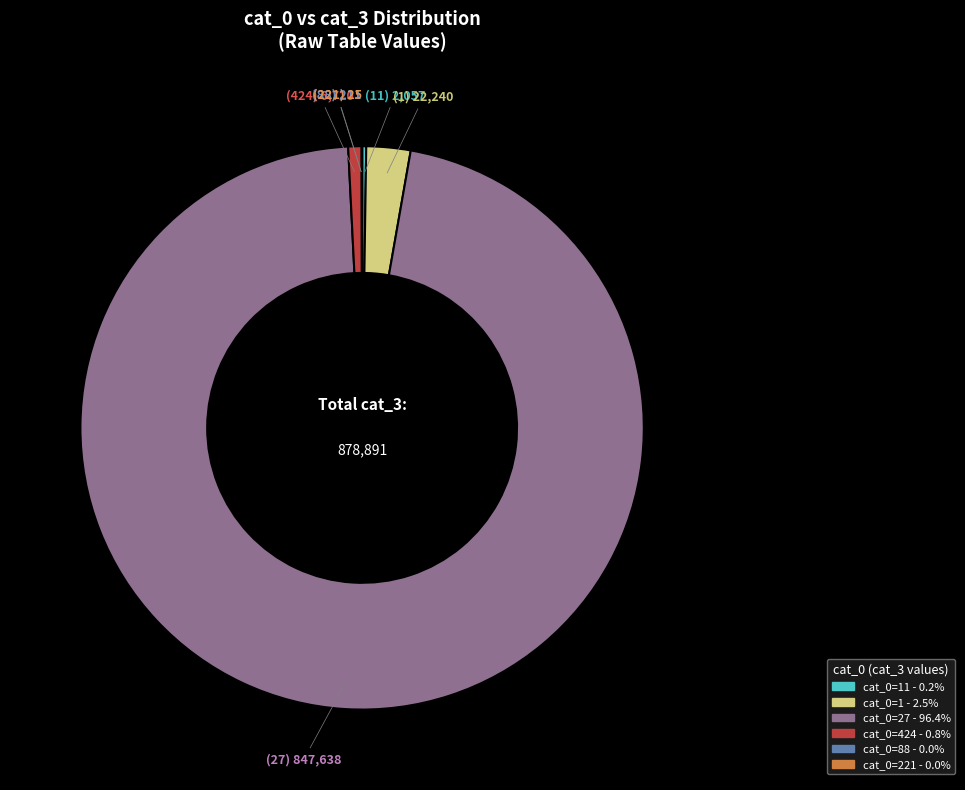

Does any single category account for the majority?

Yes